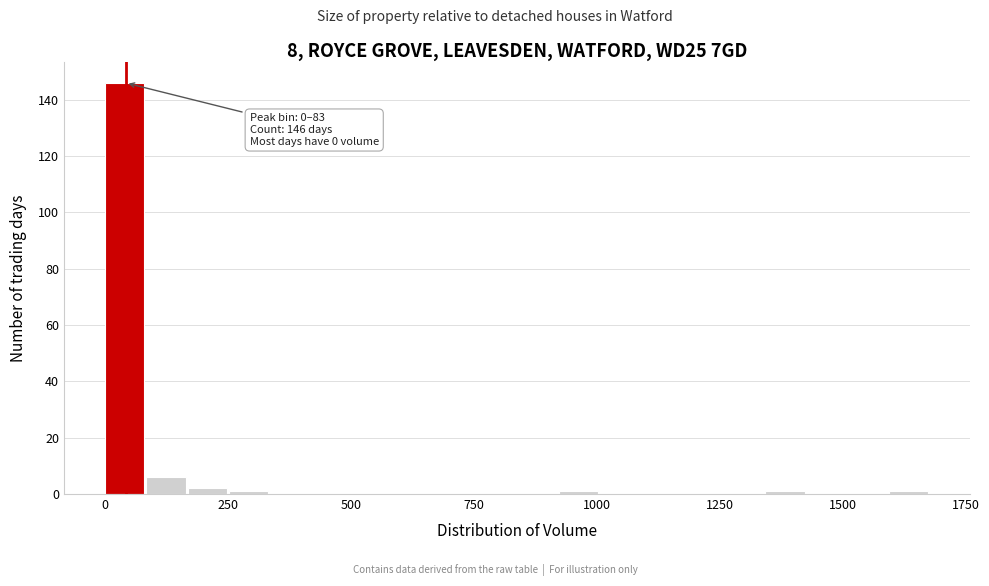

Around what value on the x-axis is the tallest bar? Give the approximate position of its centre, as read against the axis.

50